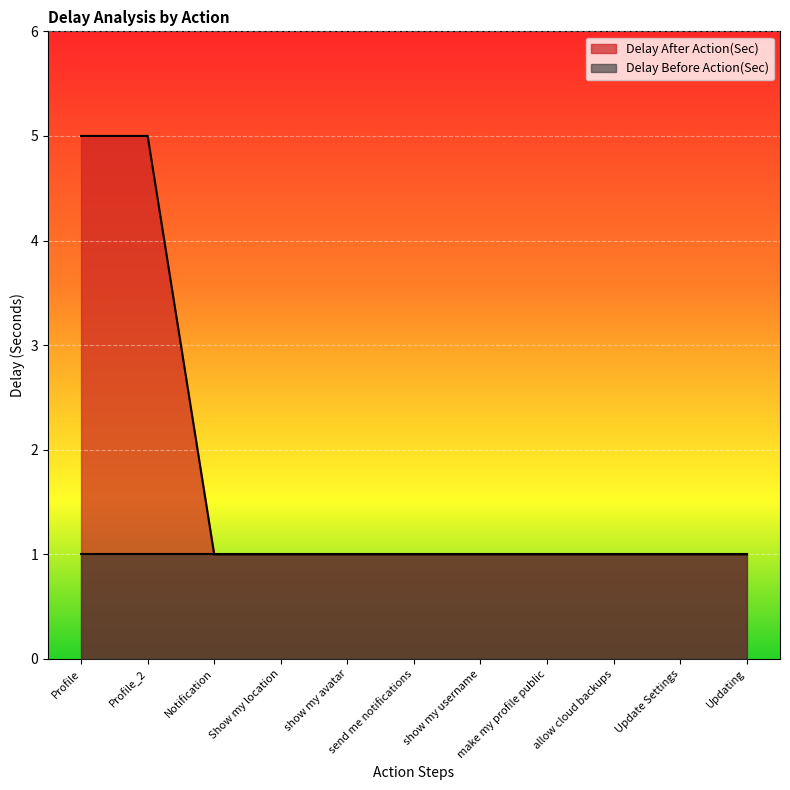

What is the label of the 11th point from the left?

Updating